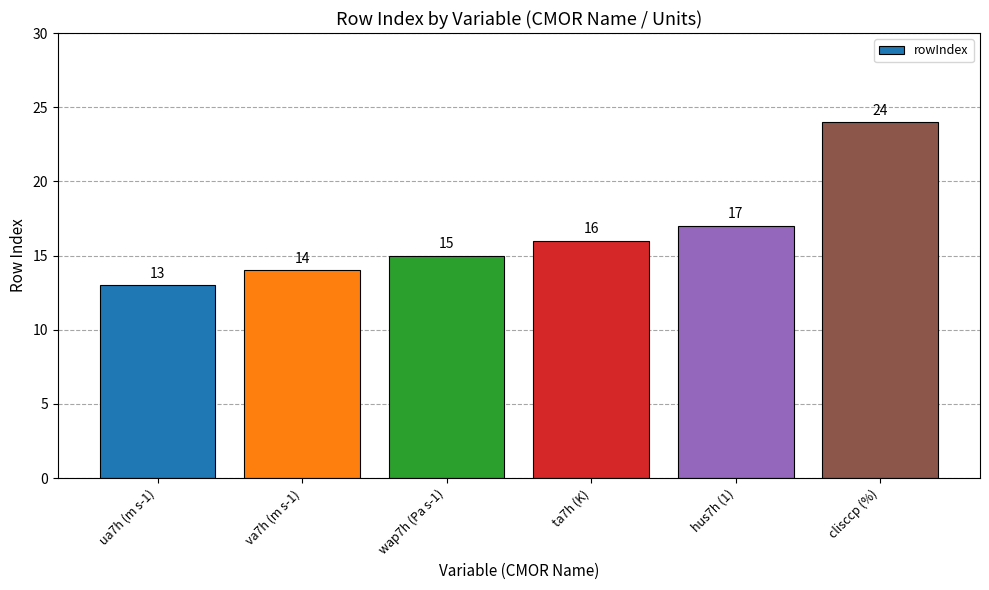

What is the value of the 5th bar from the left?

17